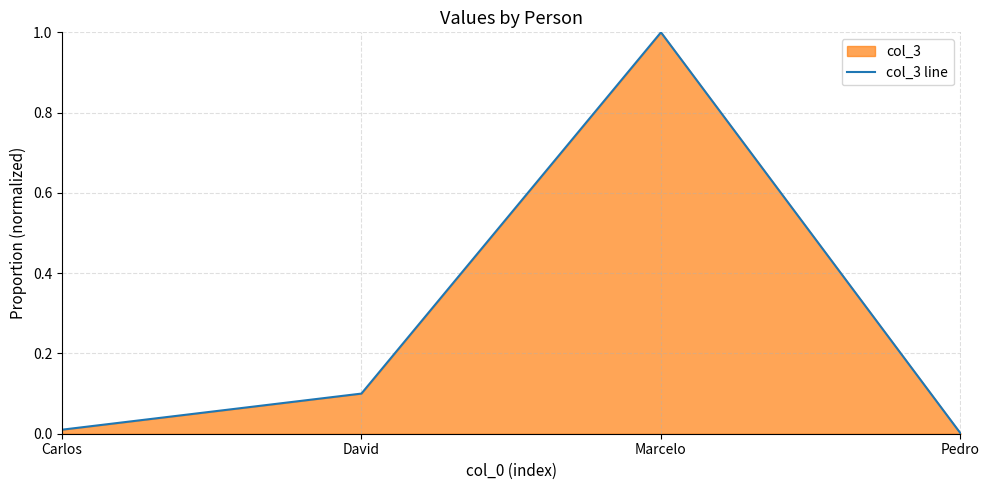

Between Carlos and Pedro, which is larger?

Carlos